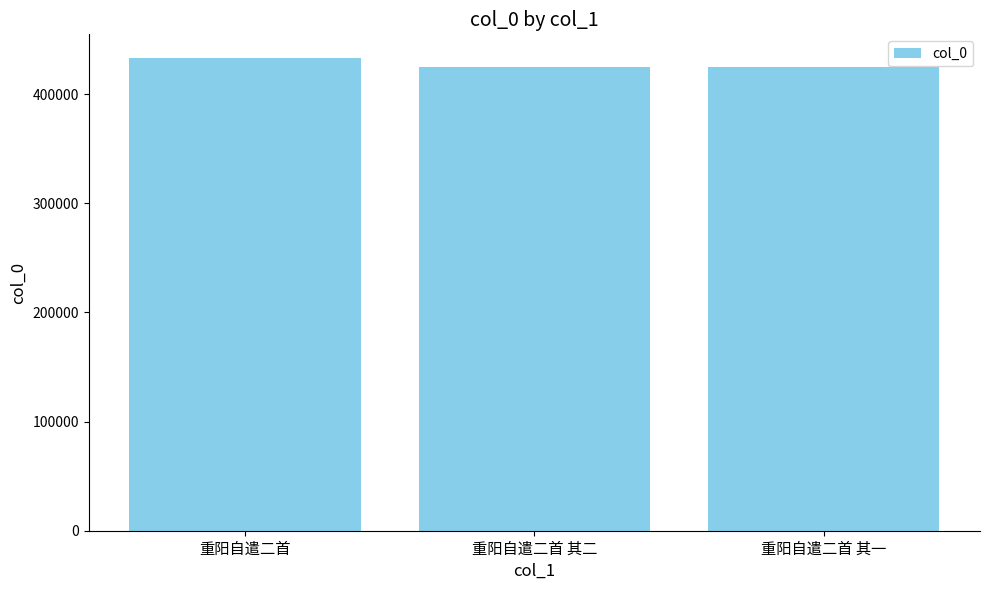

What is the change in value from 重阳自遣二首 其二 to 重阳自遣二首 其一?

-1